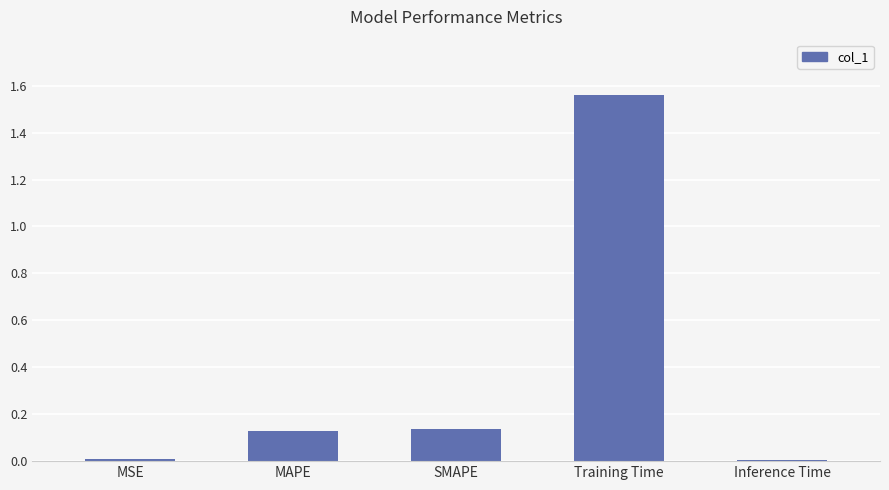

Which category has the highest value across all series?

Training Time